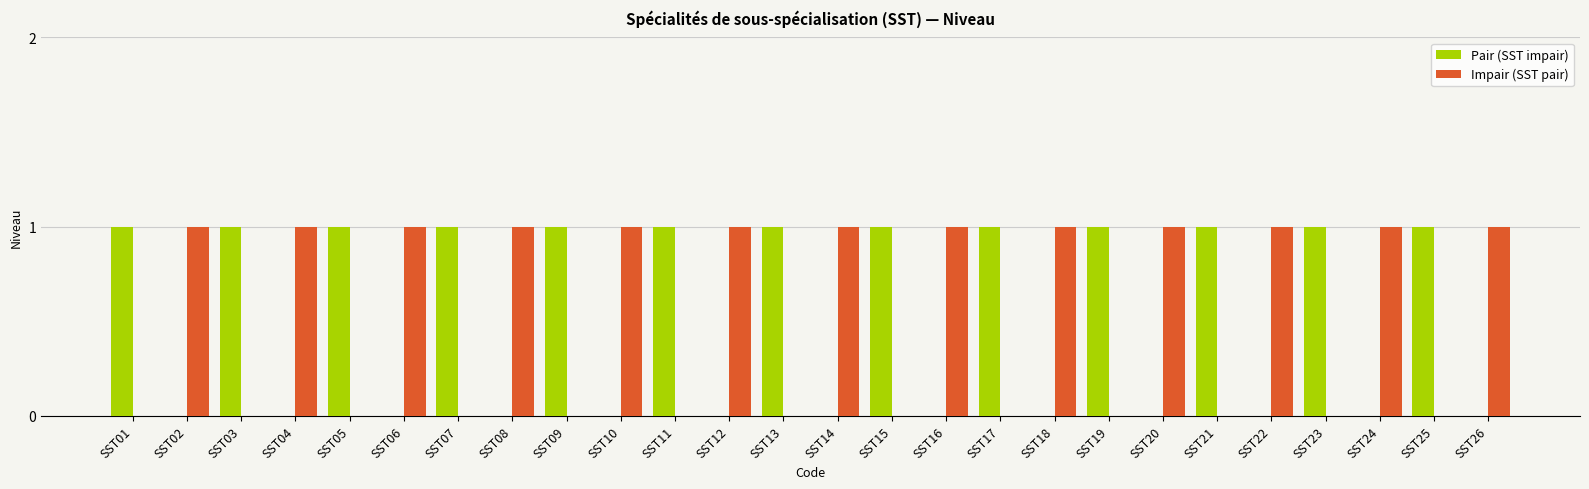

Is the value of Impair (SST pair) at SST17 greater than the value of Pair (SST impair) at SST21?

No